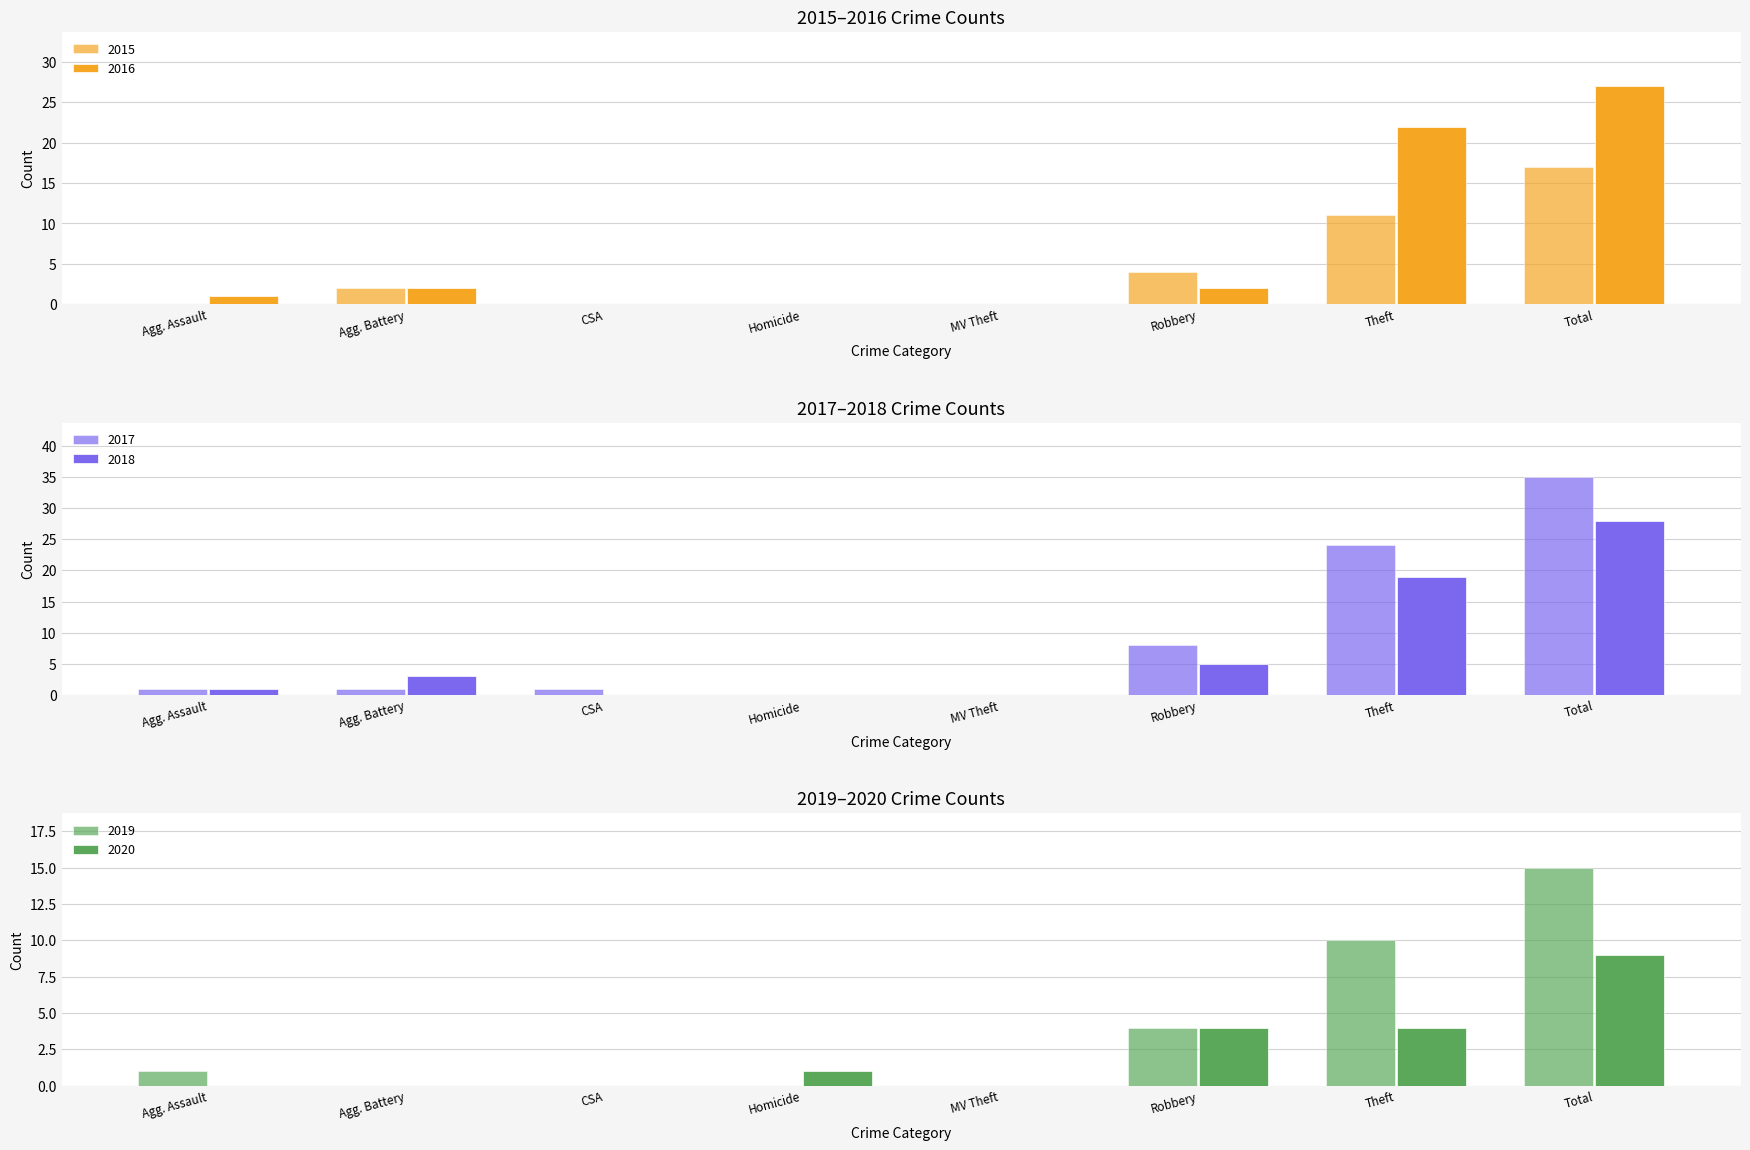

What is the difference between the second highest and second lowest values in the 2017 series?

24